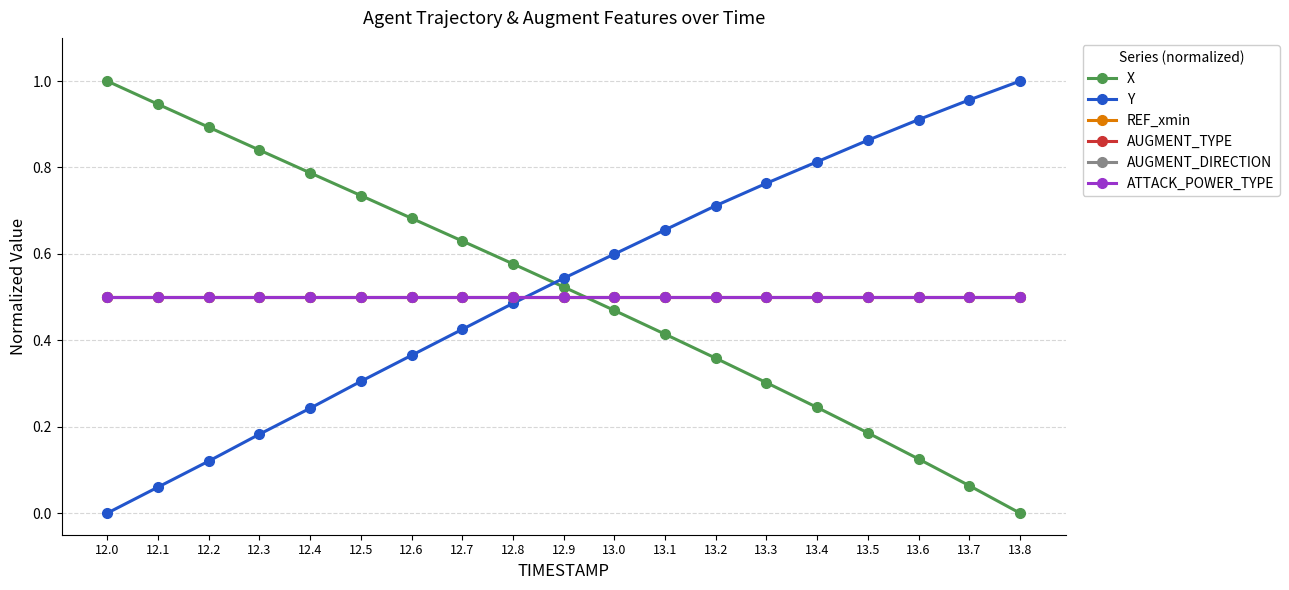

True or false: AUGMENT_DIRECTION has a value of 0.7 at 12.7.

False